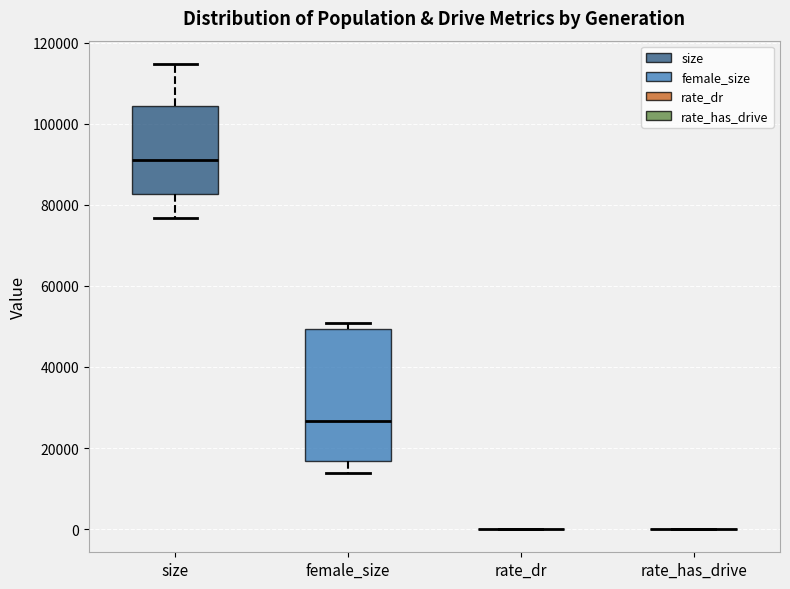

Which box is the tallest, from its lower edge to its upper edge?

female_size